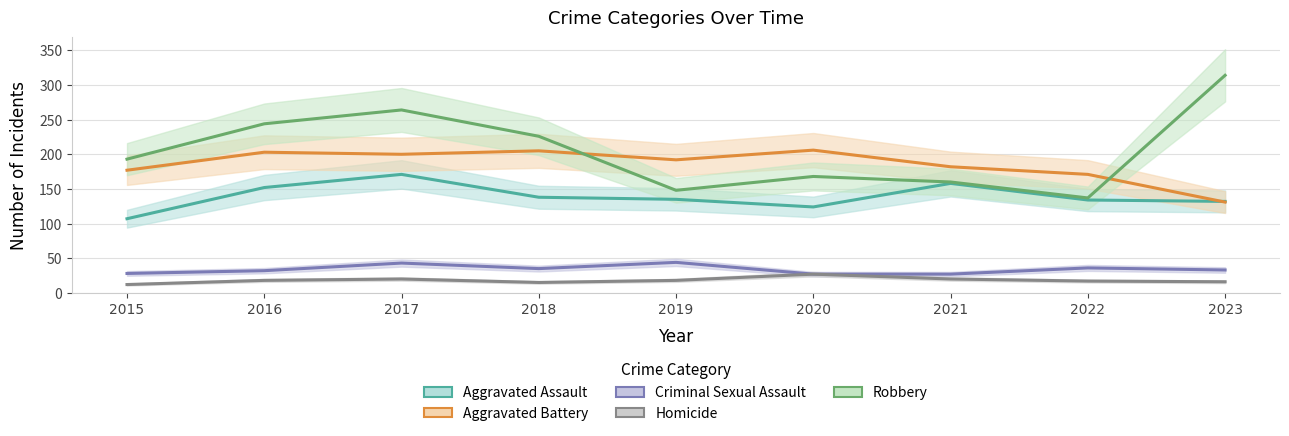

What is the difference between the Aggravated Assault values at 2018 and 2020?

14